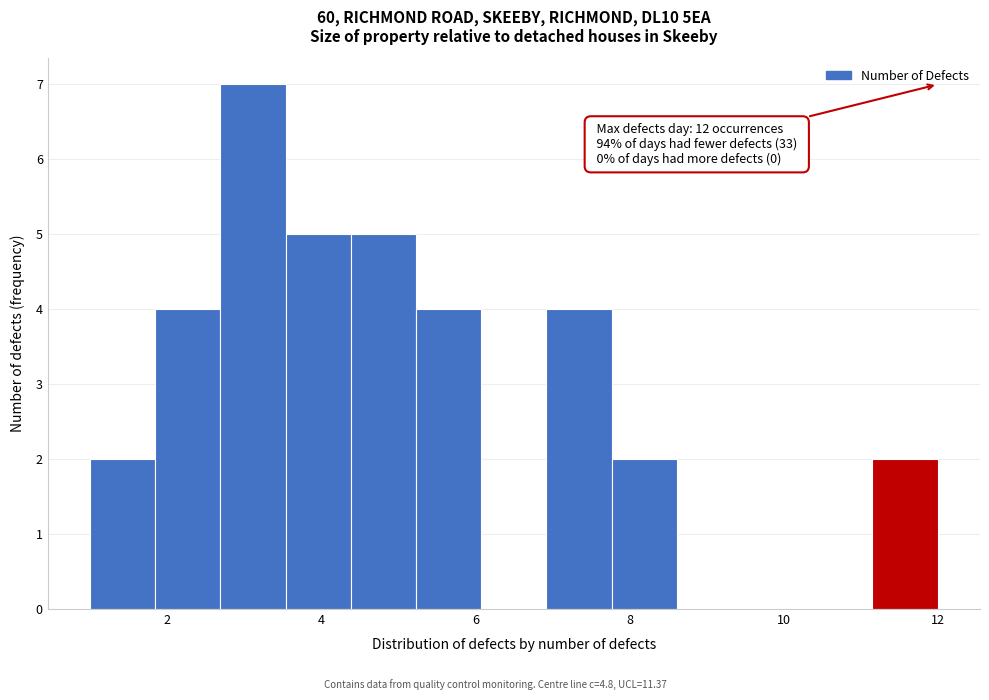

Which range on the x-axis has the tallest bar?

2.6 to 3.6